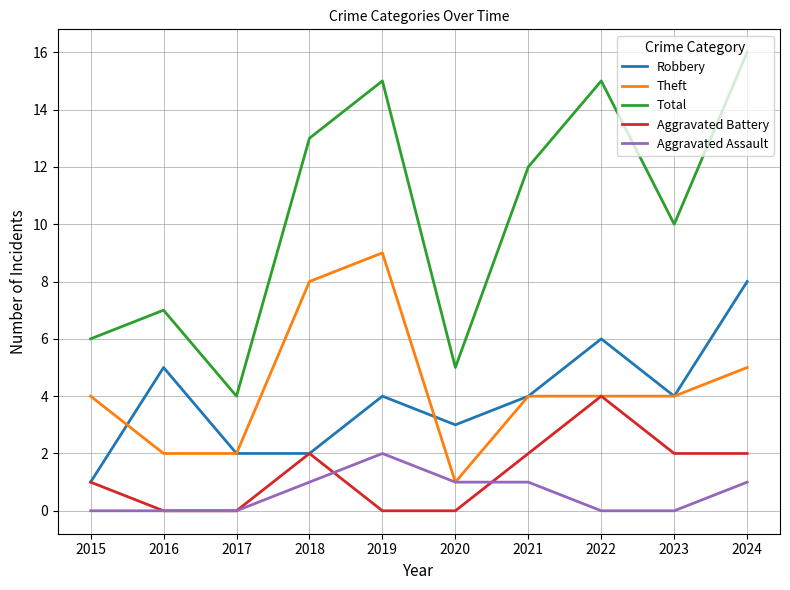

Rank the series by their maximum value, from lowest to highest.

Aggravated Assault, Aggravated Battery, Robbery, Theft, Total